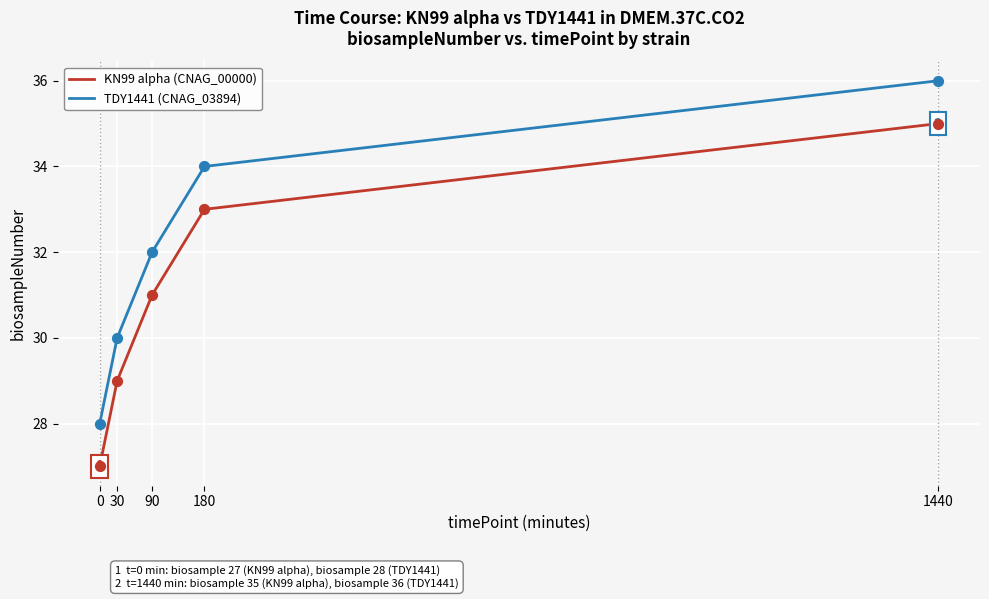

At how many categories does at least one series exceed 31?

3